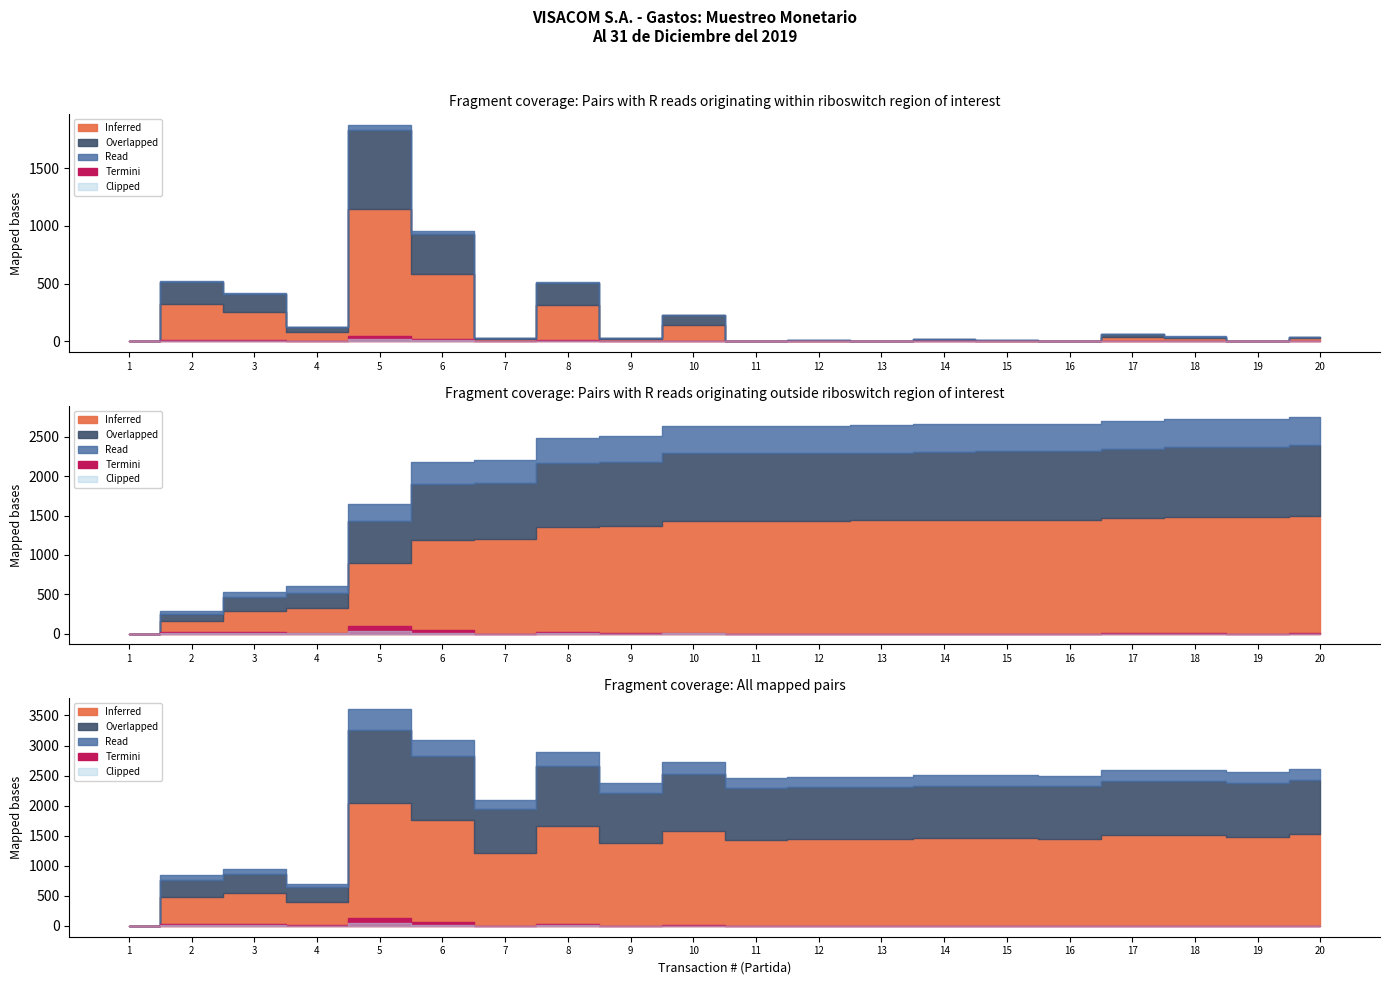

What is the difference between the highest and lowest values at 12?

4.7